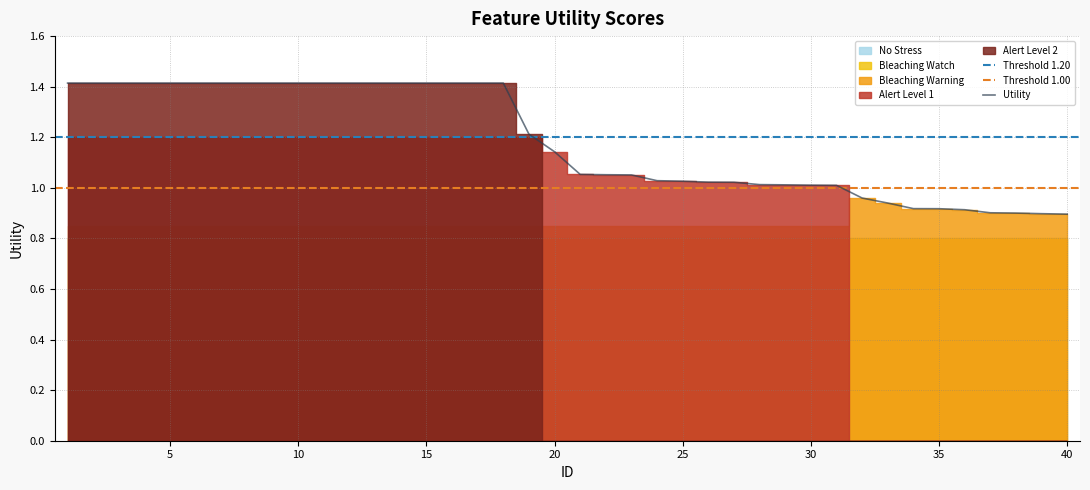

At which label is the value closest to 1?

31